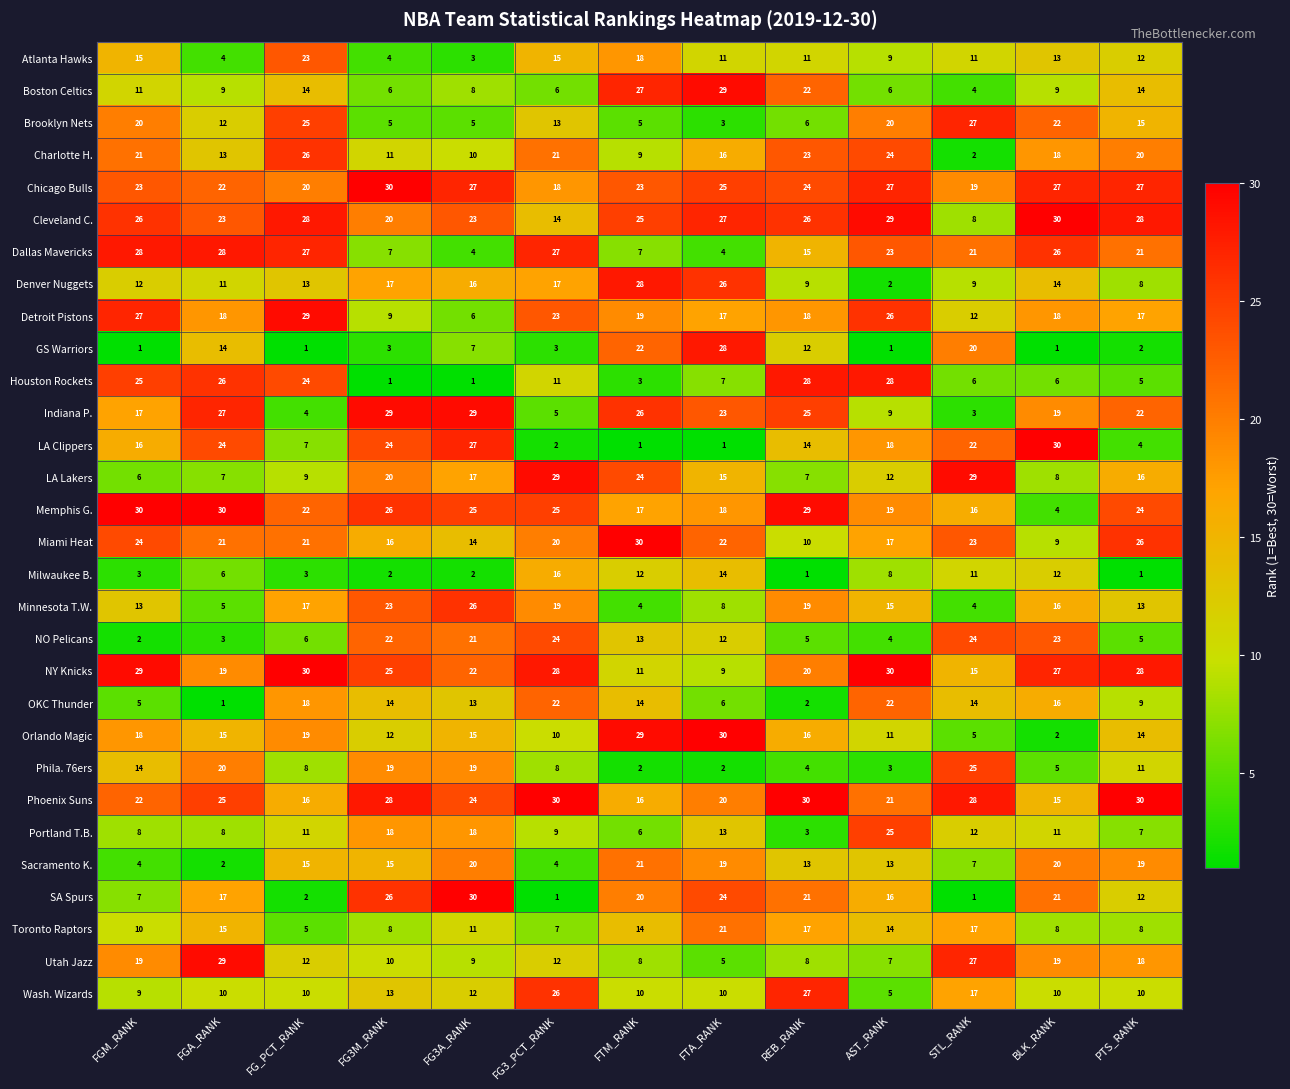

What is the maximum value for Orlando Magic?

30